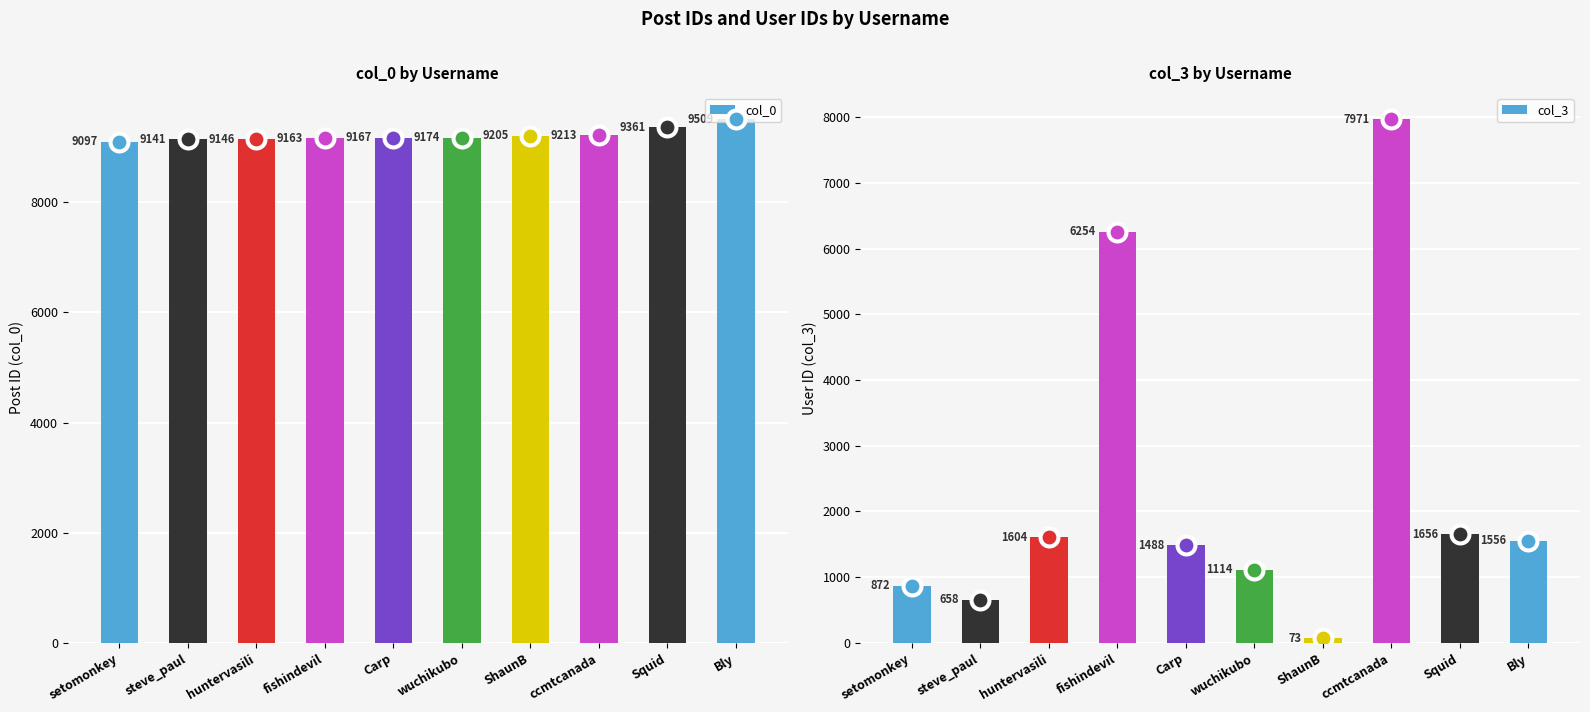

At which category is the sum across all series the highest?

ccmtcanada